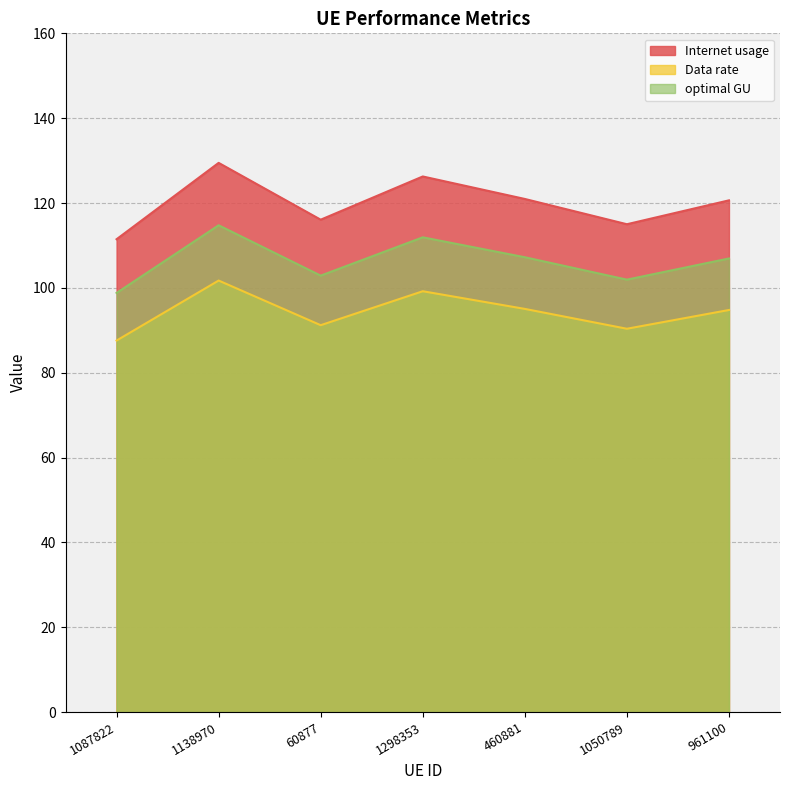

What is the label of the 2nd point from the right?

1050789